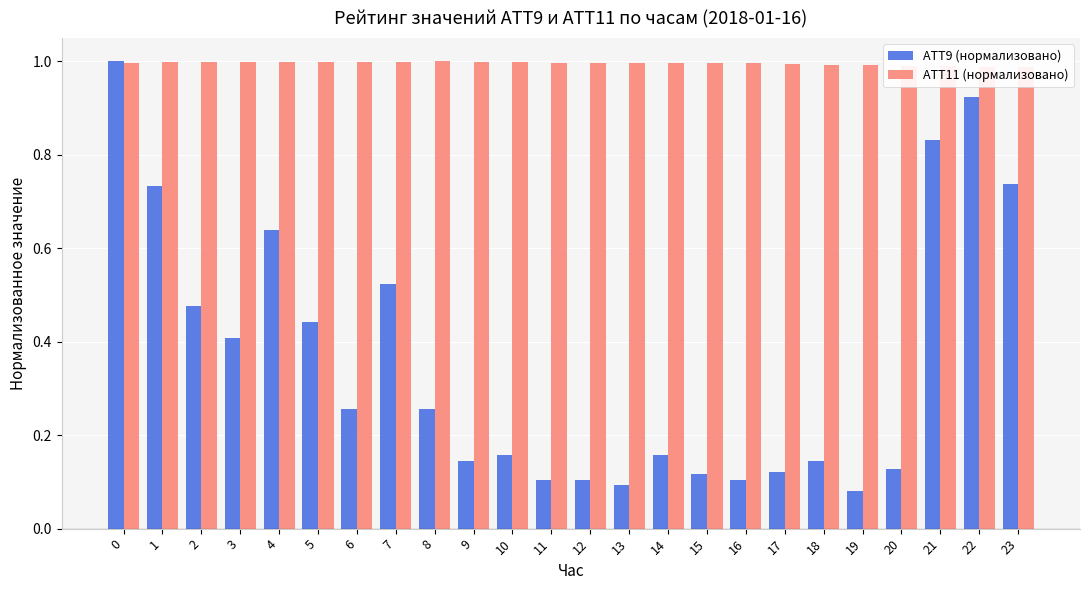

List the series in order of their overall mean, highest first.

ATT11 (нормализовано), ATT9 (нормализовано)